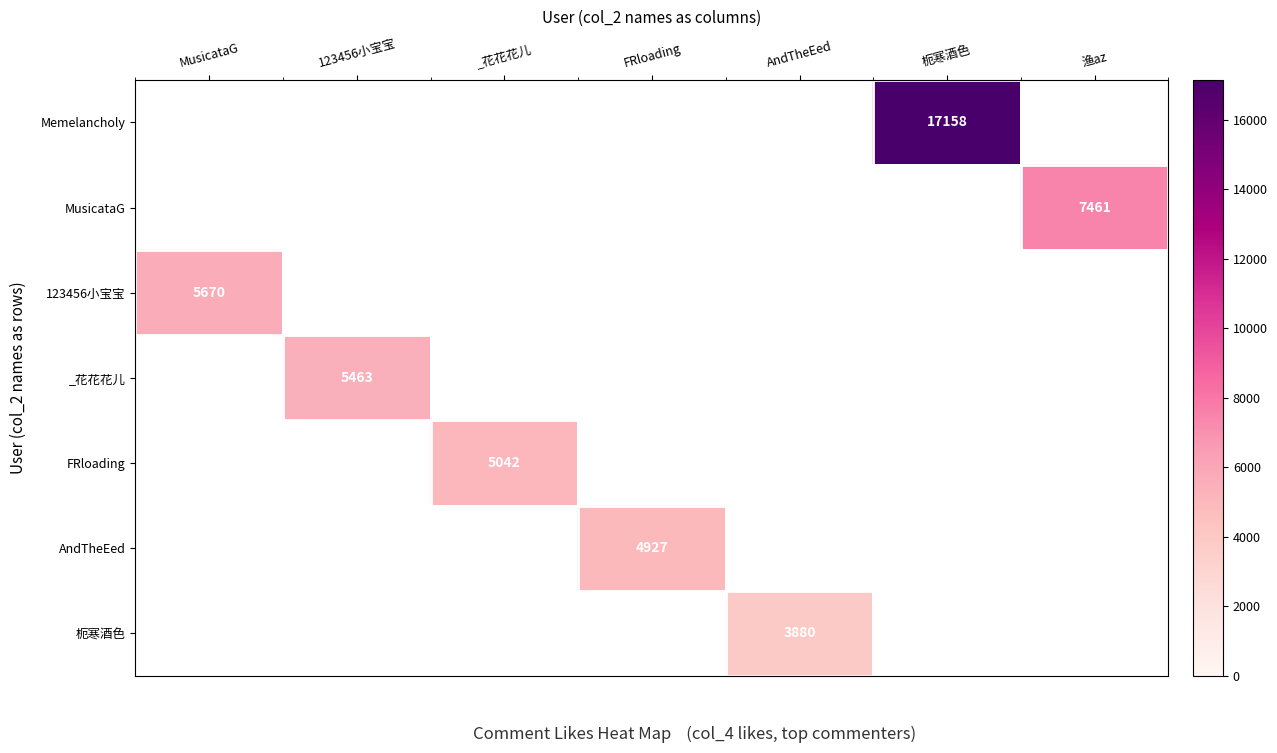

How many values in 枙寒酒色 are above zero?

1